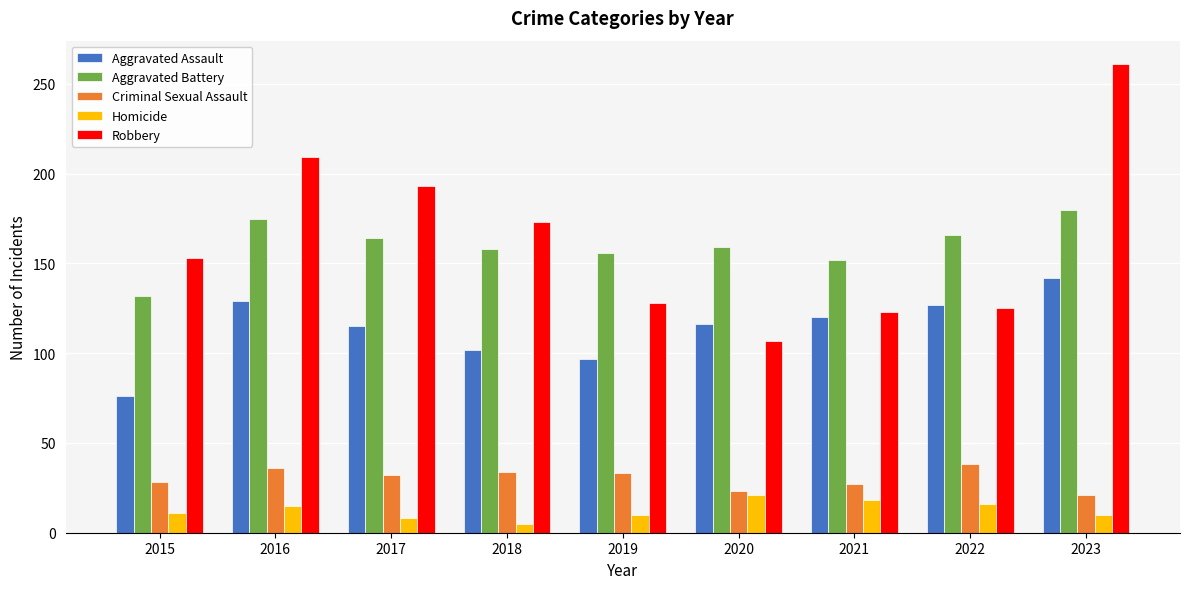

Count the number of data series in this chart.

5